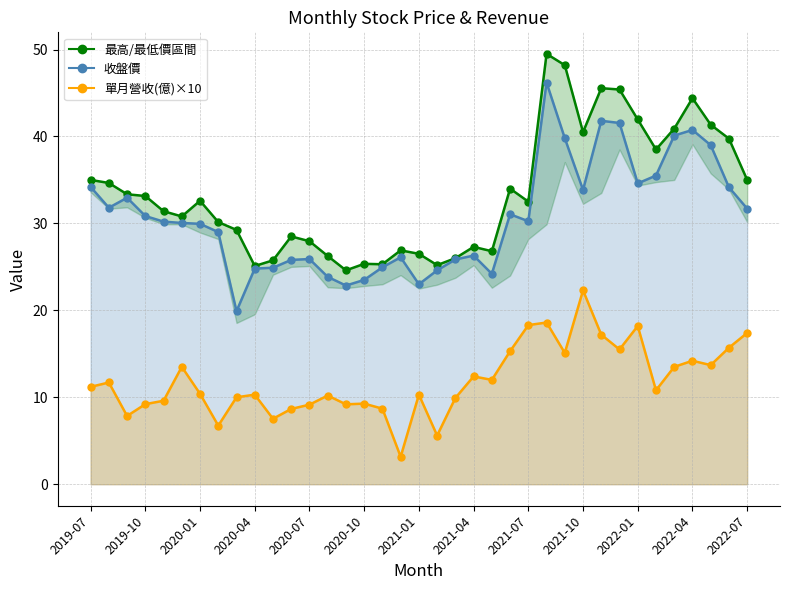

Is it true that 單月營收×10_line equals 7.1 at 2019-10?

False